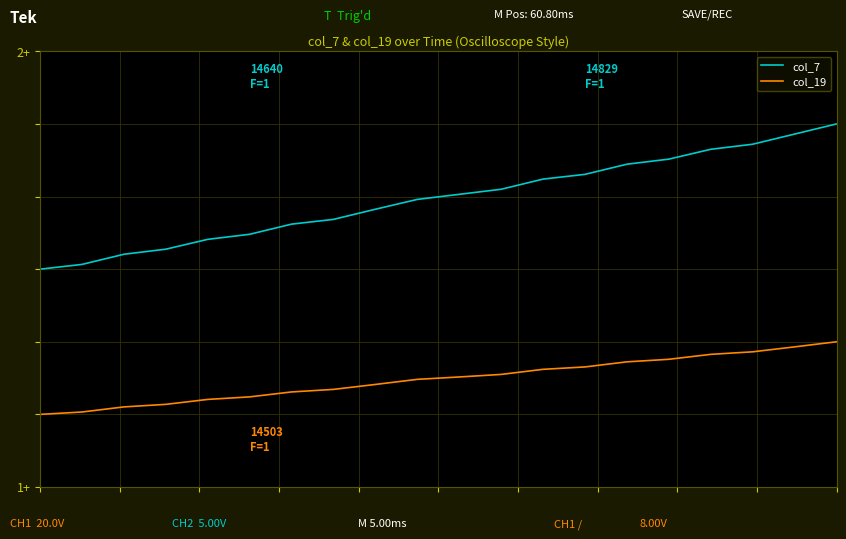

What are all the series names shown in the legend?

col_7, col_19